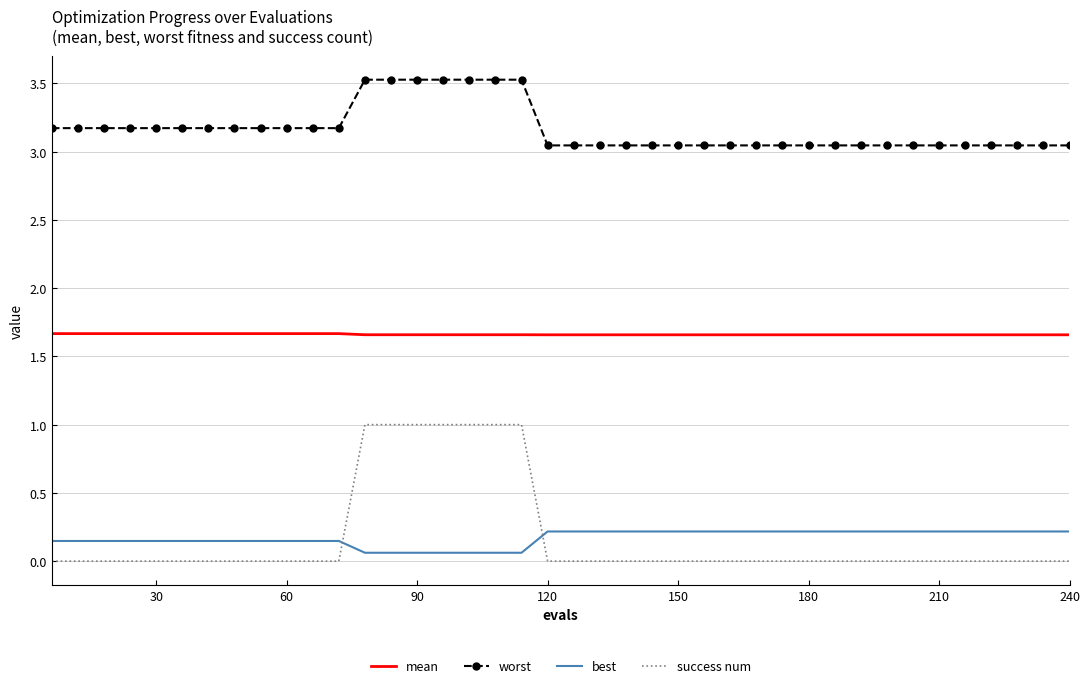

At how many categories does at least one series exceed 0?

40